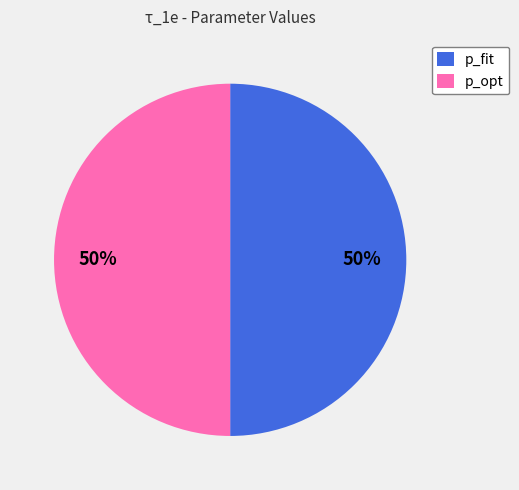

What is the ratio of the value at p_opt to the value at p_fit?

1.0